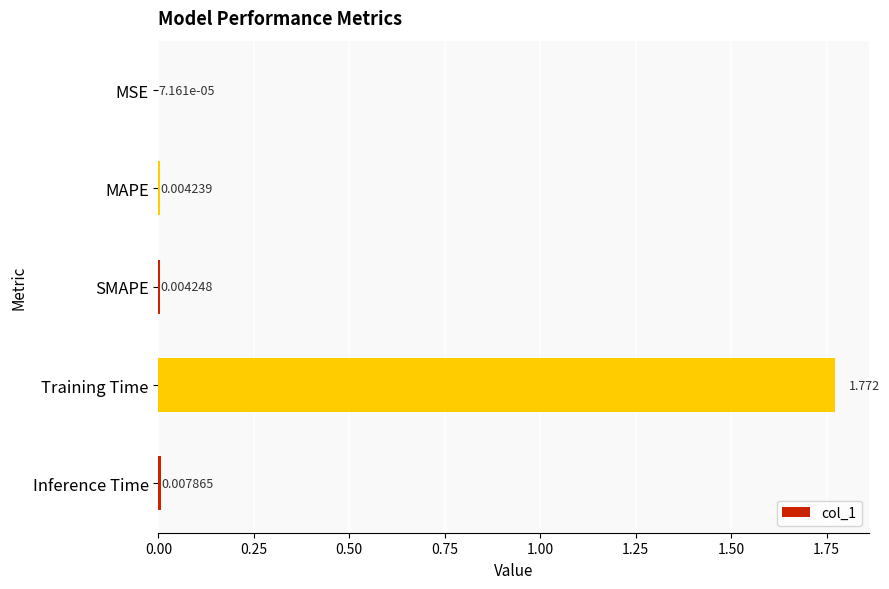

Which label corresponds to the largest value in the chart?

Training Time